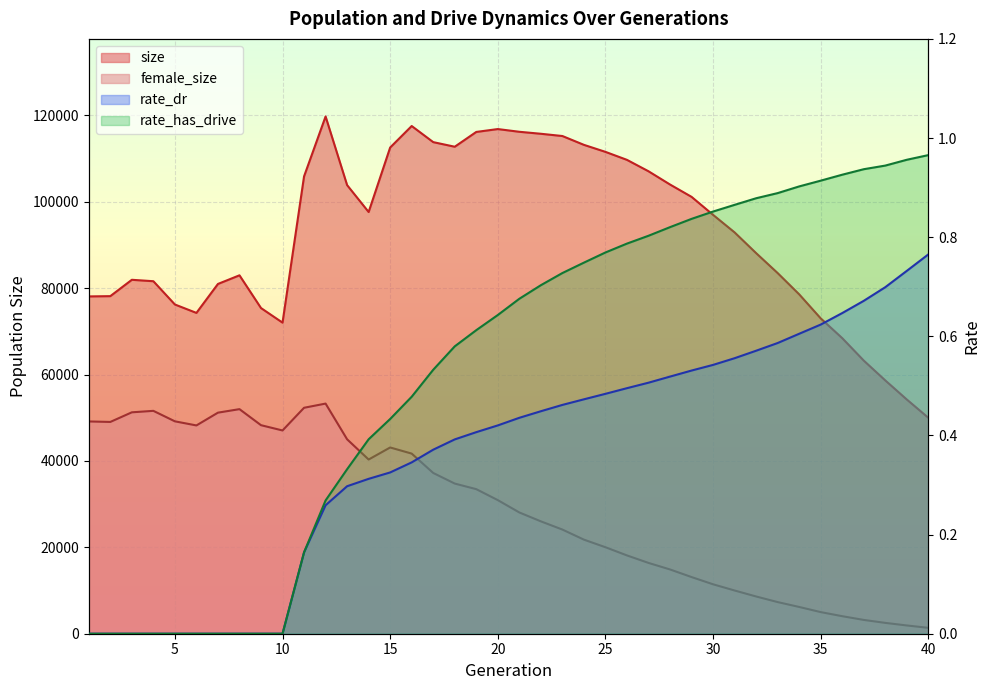

Where is the first local minimum for female_size?

2